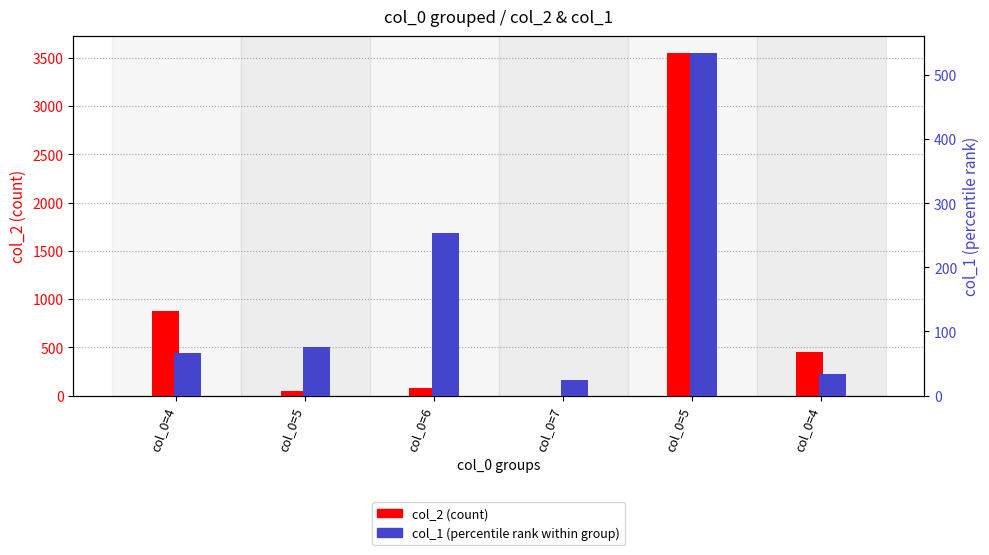

Is it true that col_2 equals 80 at col_0=6?

True